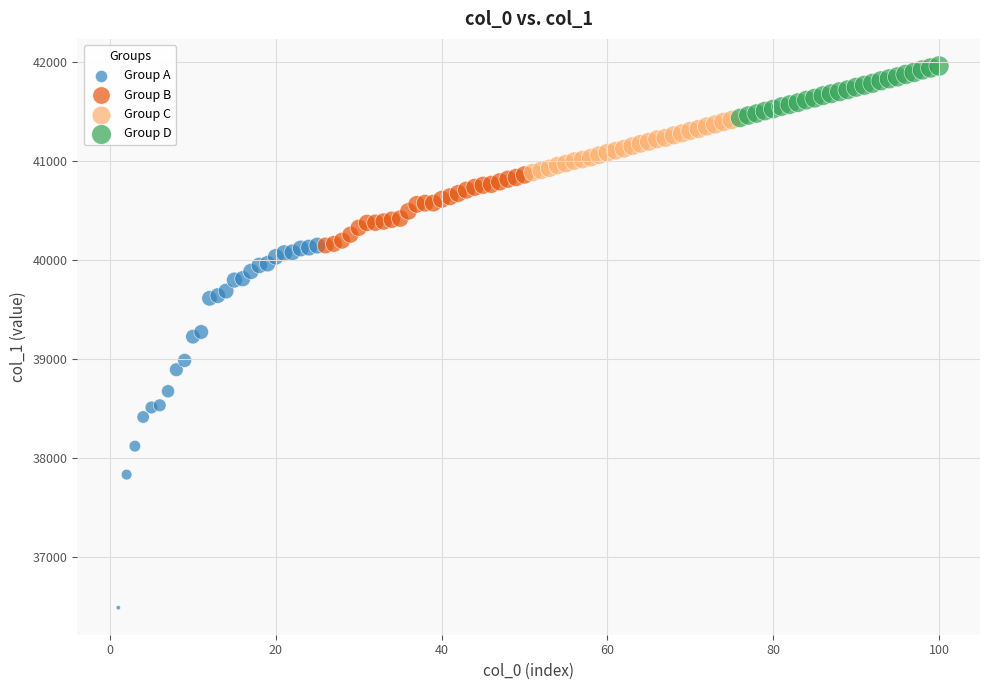

Which series reaches the maximum Y coordinate?

Group D